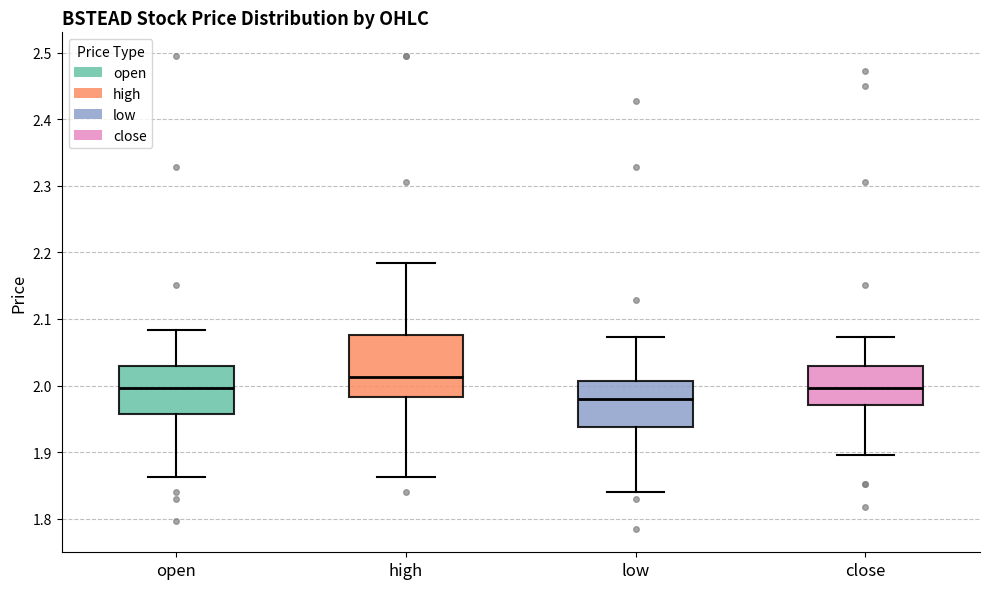

Reading left to right, read every box against the y-axis: the position of its median line, the range the box covers, and the ends of its whiskers. The values are not printed on the chart, so give them approximately, as read against the axis.

open: median 2.00, box 1.96 to 2.03, whiskers 1.86 to 2.08
high: median 2.01, box 1.98 to 2.08, whiskers 1.86 to 2.18
low: median 1.98, box 1.94 to 2.01, whiskers 1.84 to 2.07
close: median 2.00, box 1.97 to 2.03, whiskers 1.90 to 2.07